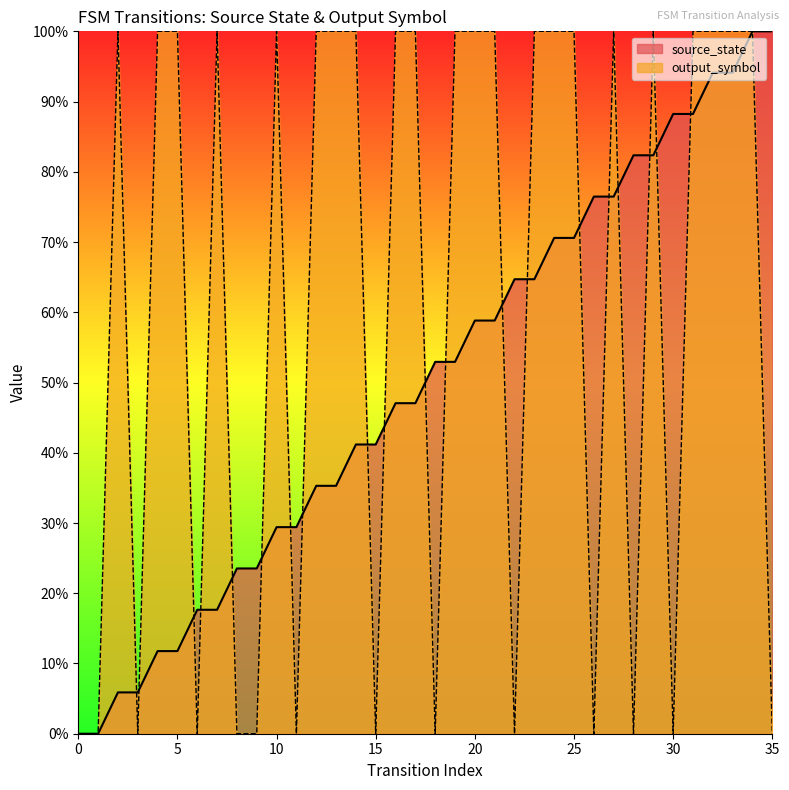

Where do output_symbol and source_state first cross each other?

2 and 3